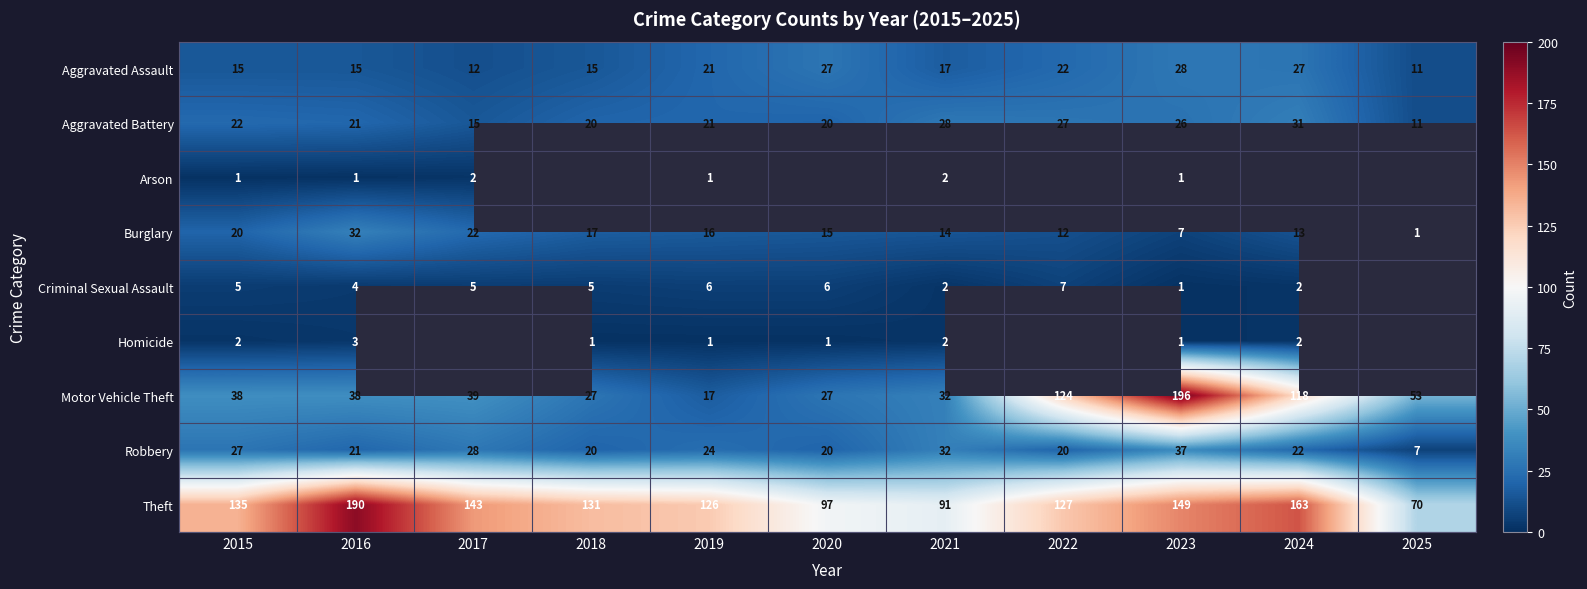

What is the approximate value of Motor Vehicle Theft at 2016?

38